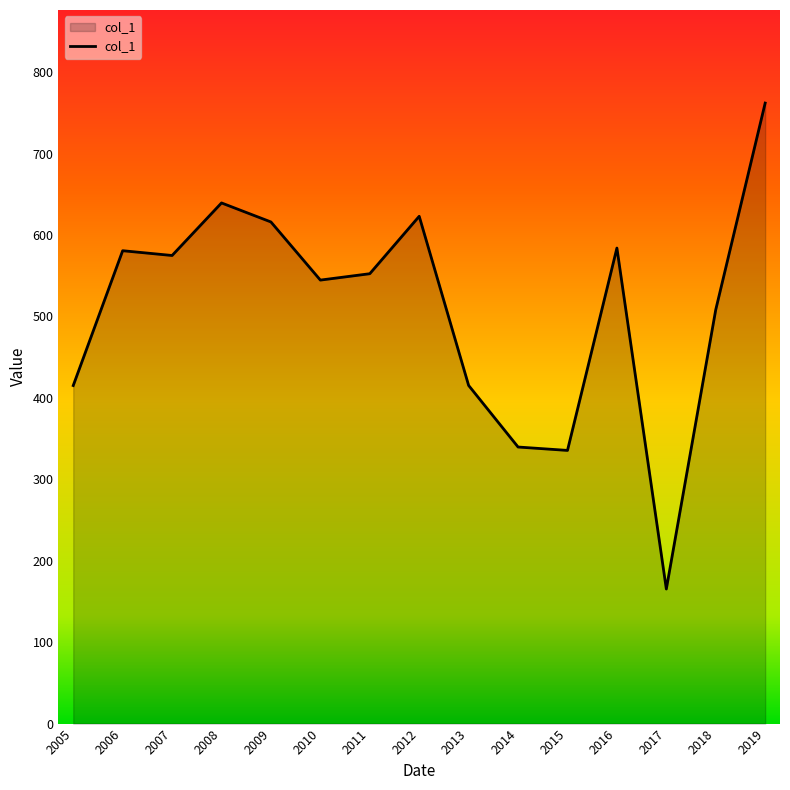

Is it true that the value at 2014 is 544.2?

False